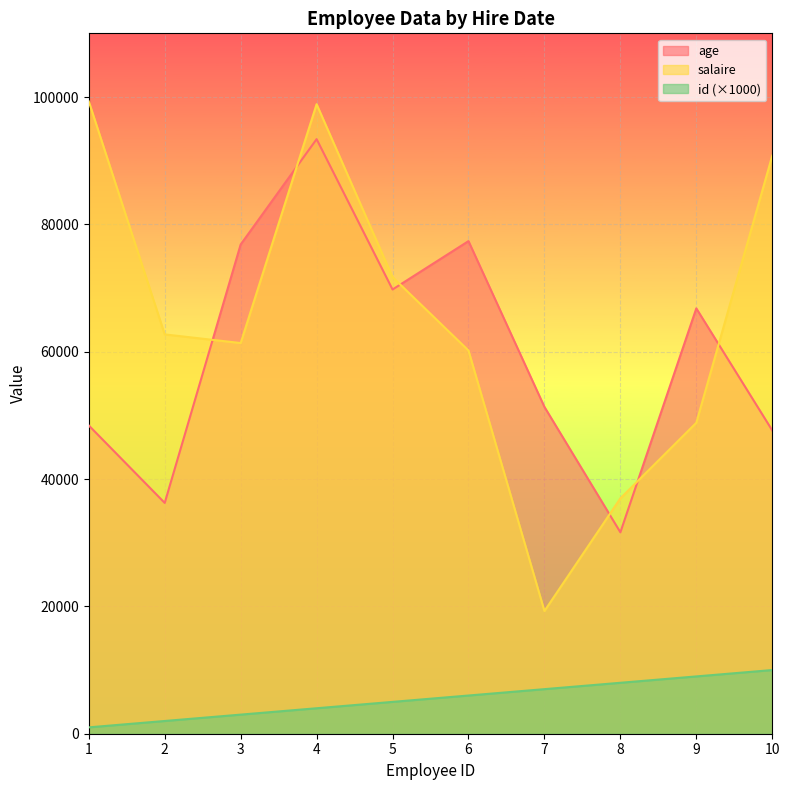

Between 9 and 10, which series saw the biggest shift?

salaire